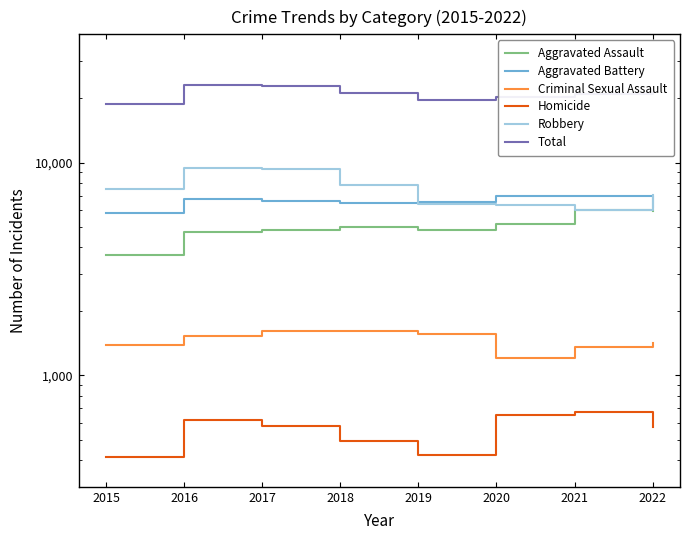

At which label does Aggravated Battery first exceed 6584?

2016